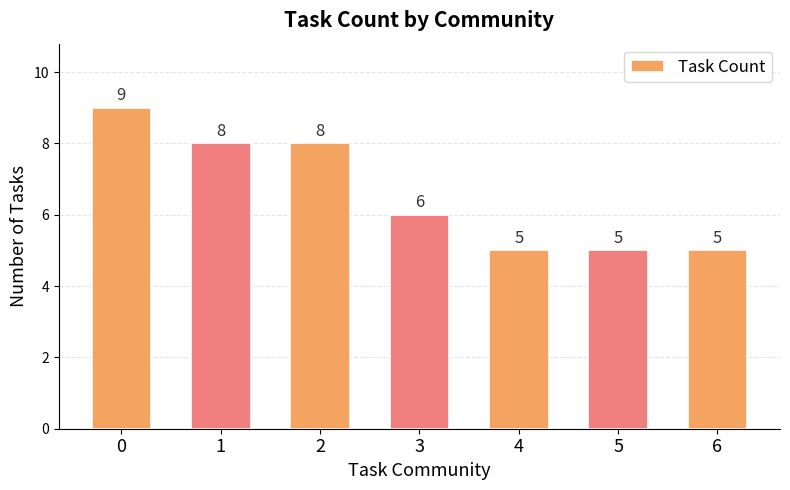

Which has a higher value, 3 or 2?

2